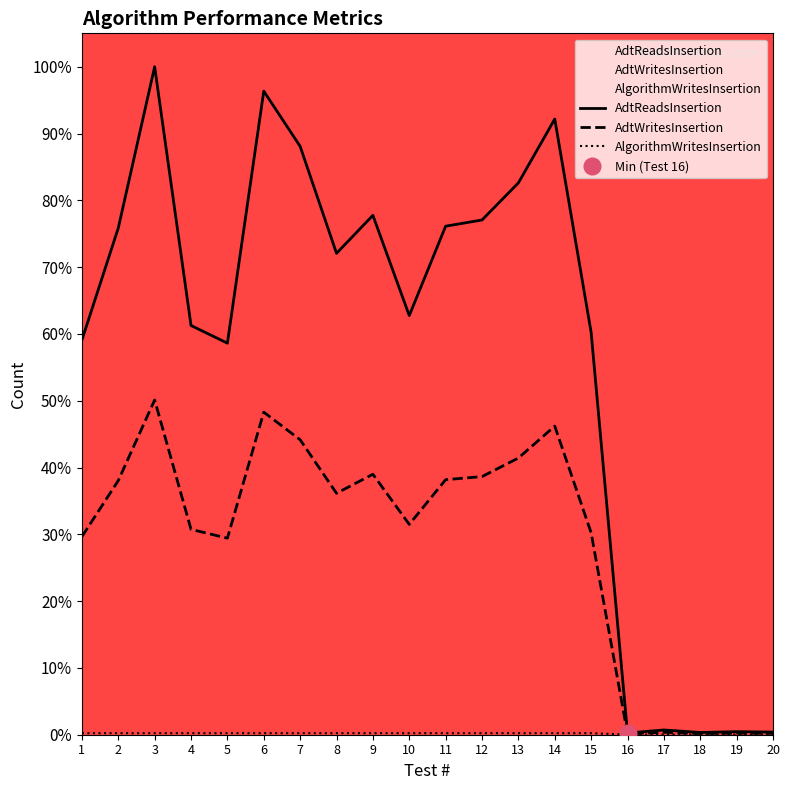

Rank the series at 6 from lowest to highest value.

AlgorithmWritesInsertion, AdtWritesInsertion, AdtReadsInsertion